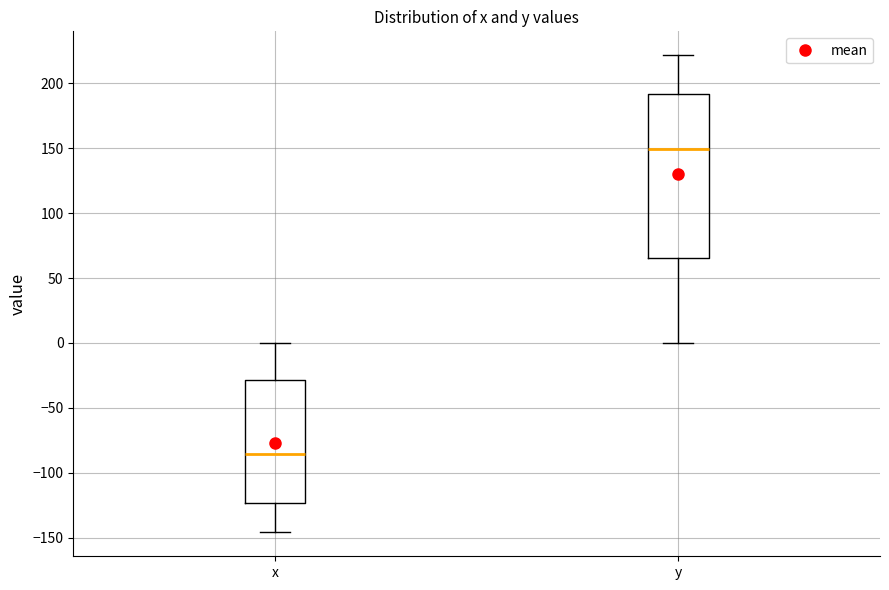

Reading left to right, transcribe this box plot: for each box, give where its median line is, the range the box spans, and where its two whiskers end, as read against the y-axis. The values are not printed on the chart, so give them approximately, as read against the axis.

x: median -85, box -125 to -30, whiskers -145 to 0
y: median 150, box 65 to 190, whiskers 0 to 220